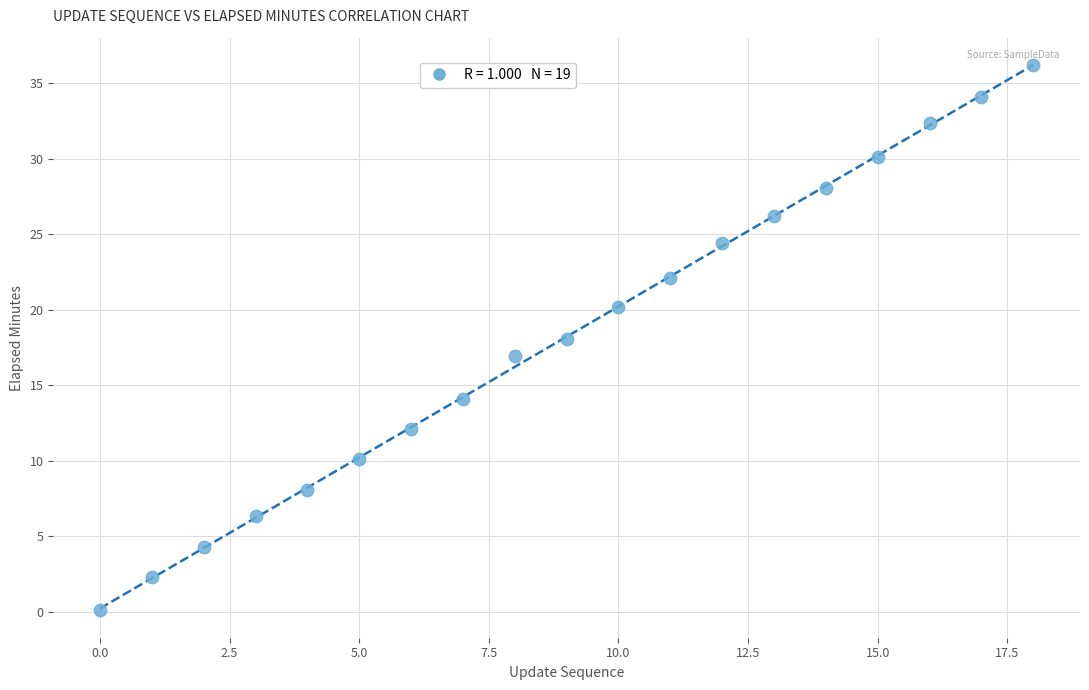

What is the range of Y values (max minus min)?

36.1